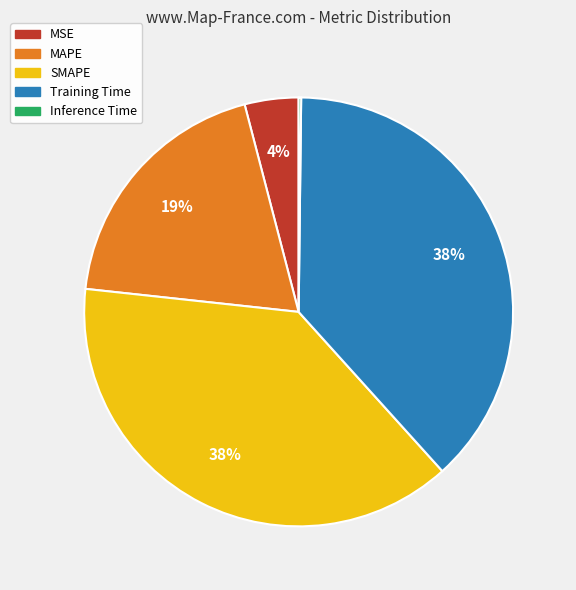

Do MAPE and Training Time together represent more than half of the pie?

Yes